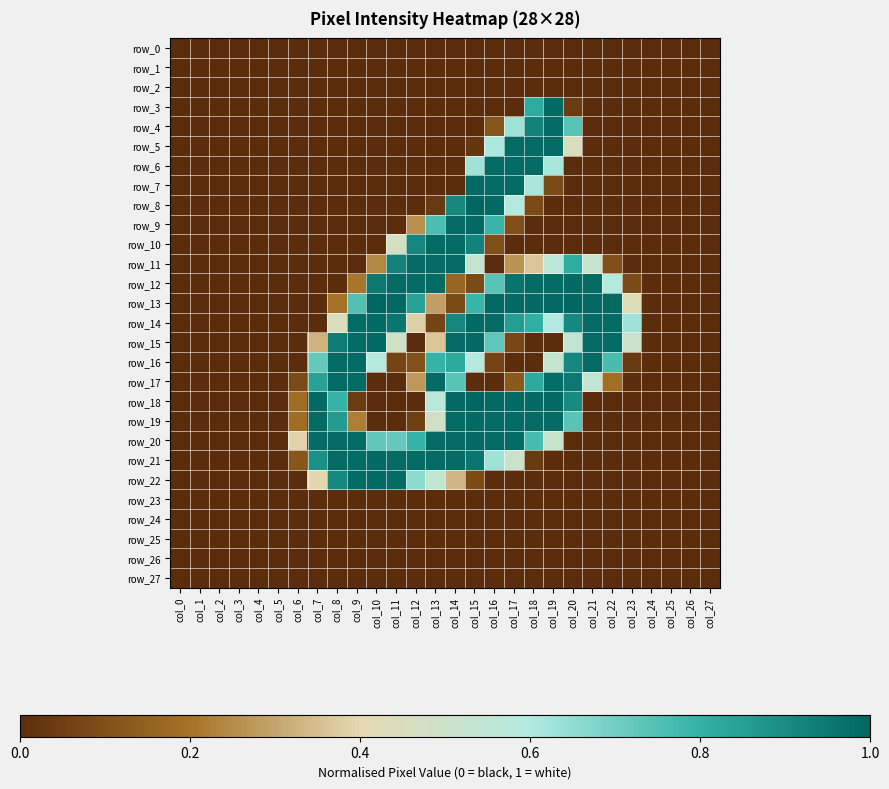

Between col_17 and col_19, which series saw the biggest shift?

row_3